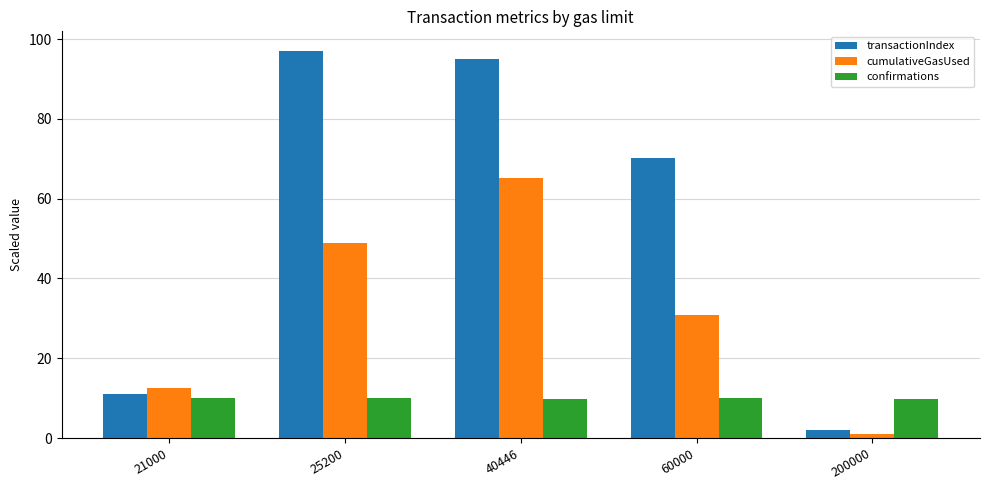

Rank the series by their maximum value, from highest to lowest.

transactionIndex, cumulativeGasUsed, confirmations